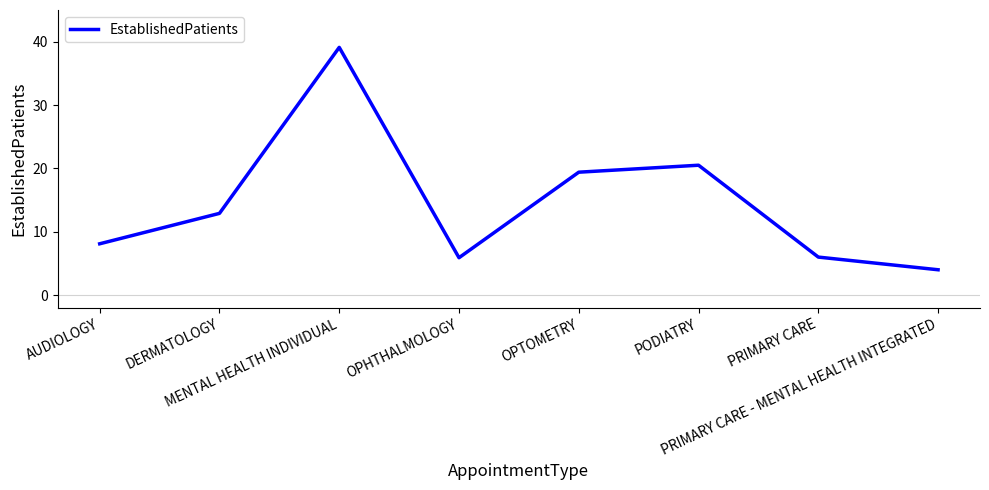

The value at PODIATRY is 20.5. True or false?

True